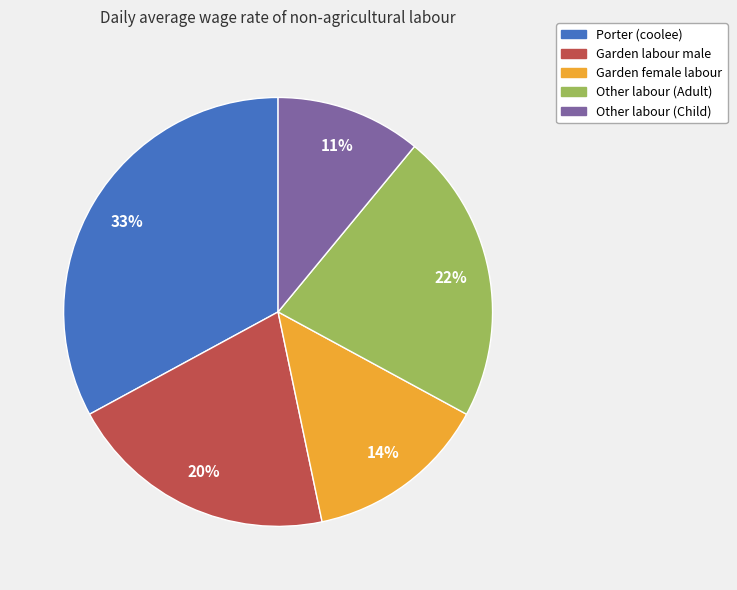

To the nearest percent, what is the difference between the largest and smallest slice percentages?

22%